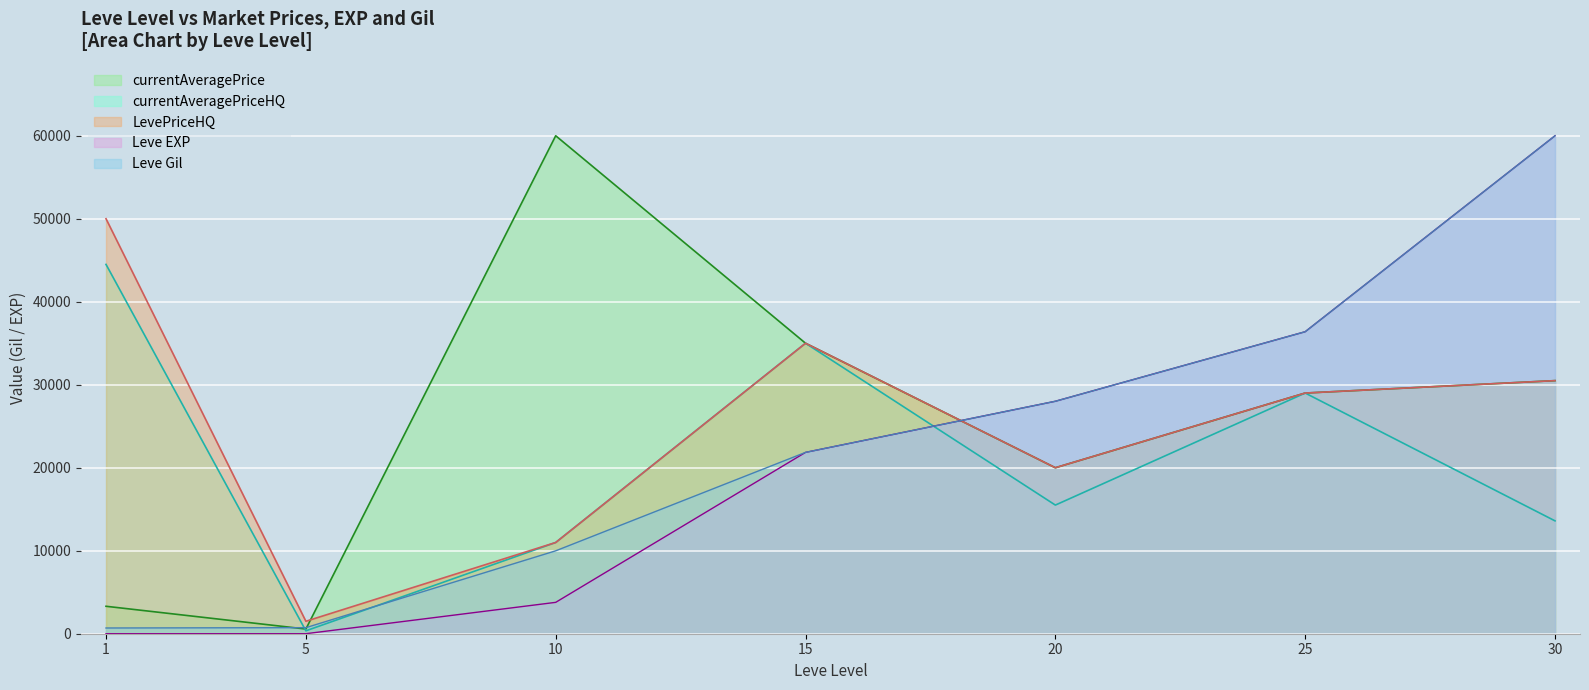

What is the value of the Leve EXP point at the 6th from the left?

36390.0